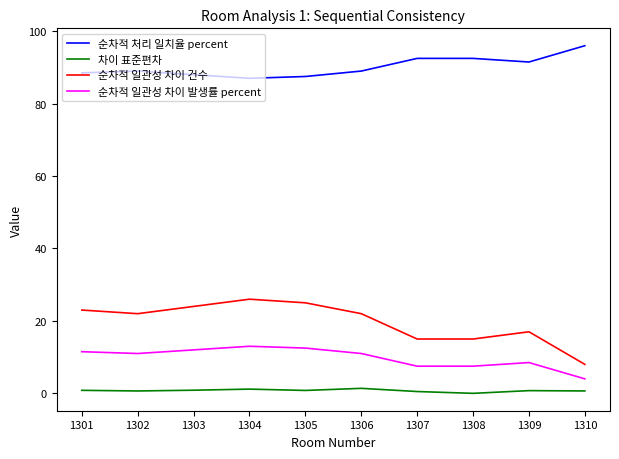

True or false: 순차적 일관성 차이 발생률 percent and 차이 표준편차 cross at least once.

False